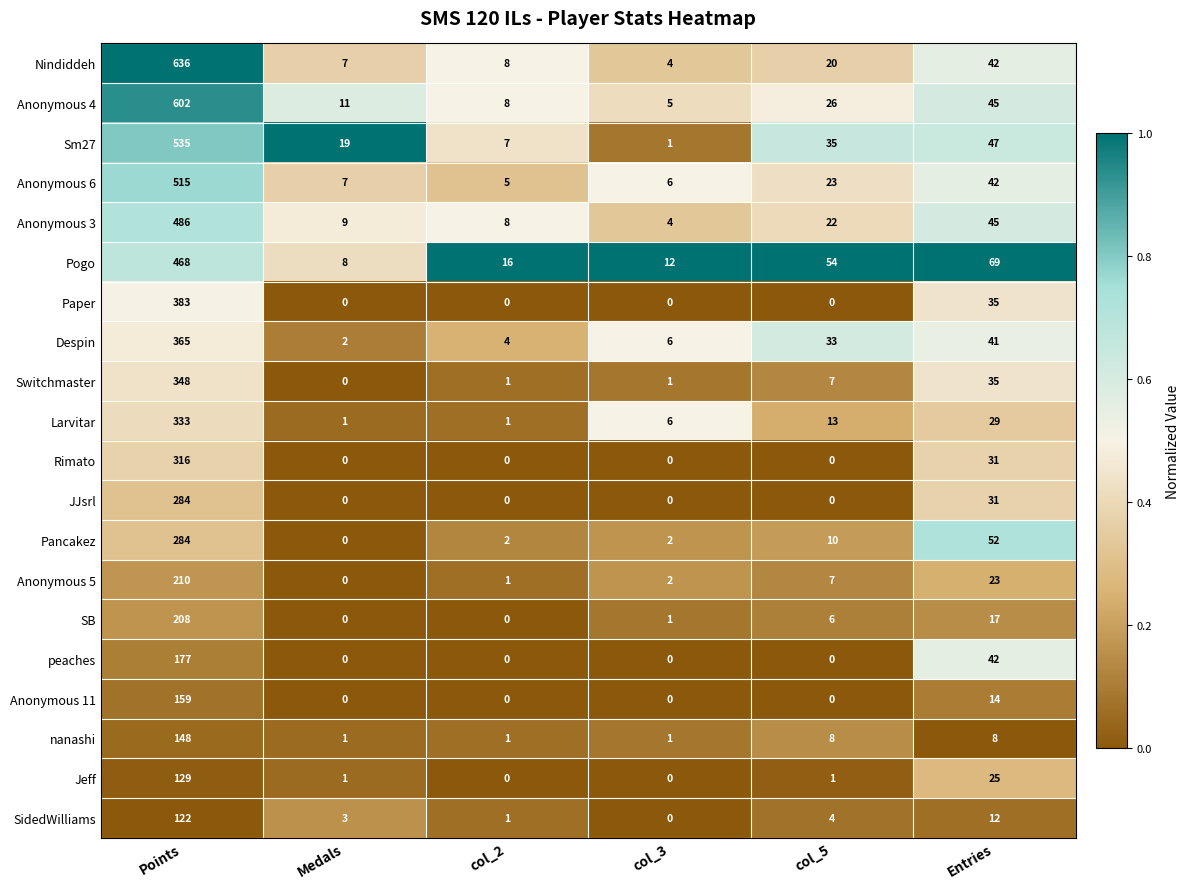

What is the greatest value displayed?

636